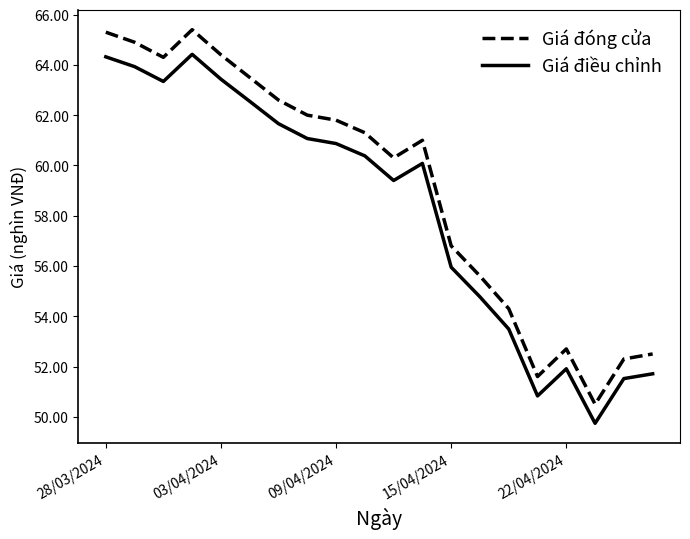

List the series in order of their peak value, highest first.

Giá đóng cửa, Giá điều chỉnh